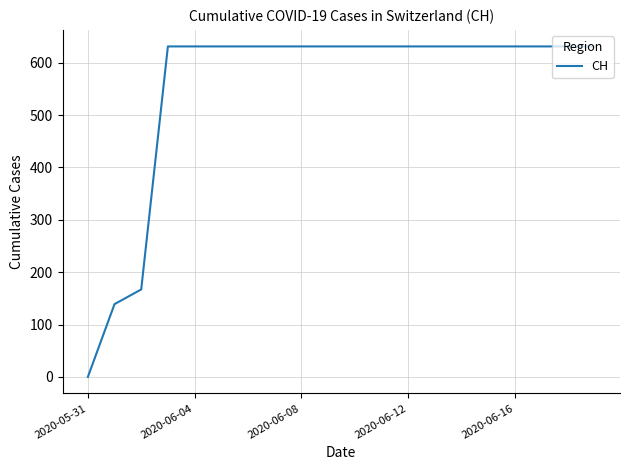

What is the difference between the maximum and minimum values?

631